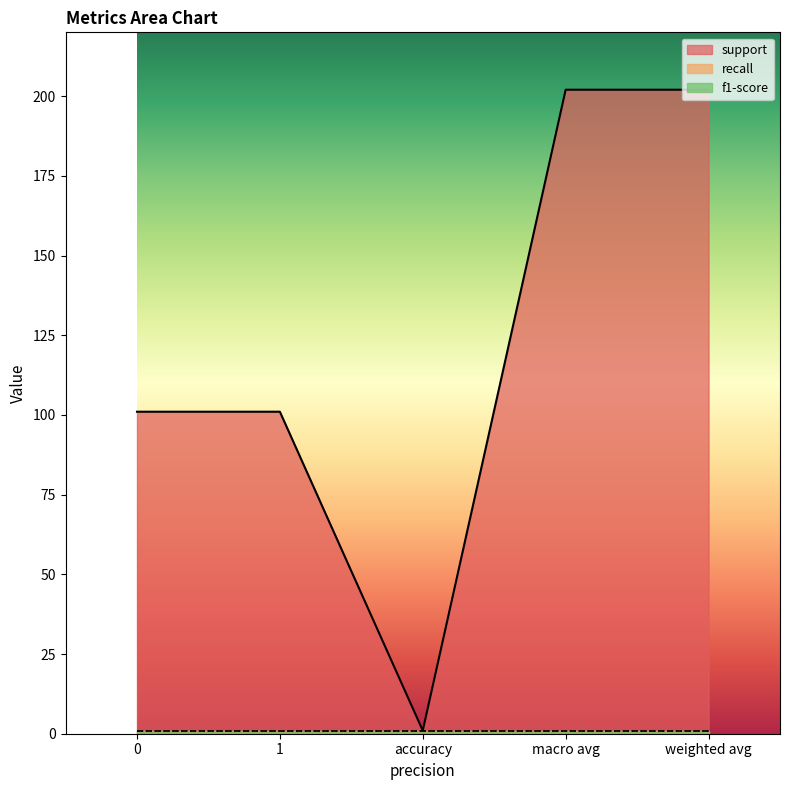

What is the total value across all series at accuracy?

3